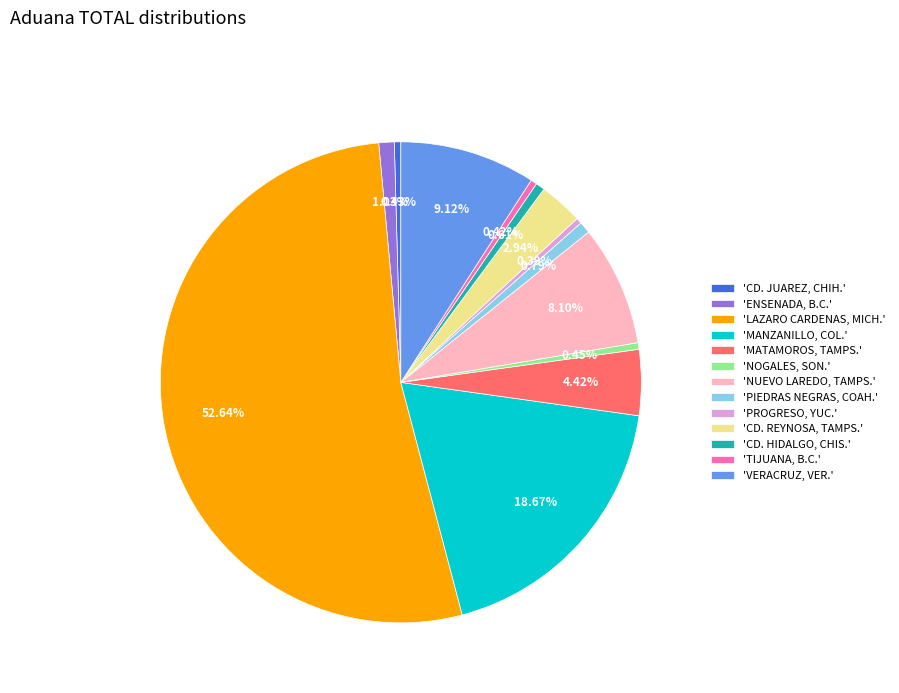

Rank the categories by value from highest to lowest.

'LAZARO CARDENAS, MICH.', 'MANZANILLO, COL.', 'VERACRUZ, VER.', 'NUEVO LAREDO, TAMPS.', 'MATAMOROS, TAMPS.', 'CD. REYNOSA, TAMPS.', 'ENSENADA, B.C.', 'PIEDRAS NEGRAS, COAH.', 'CD. HIDALGO, CHIS.', 'NOGALES, SON.', 'CD. JUAREZ, CHIH.', 'TIJUANA, B.C.', 'PROGRESO, YUC.'